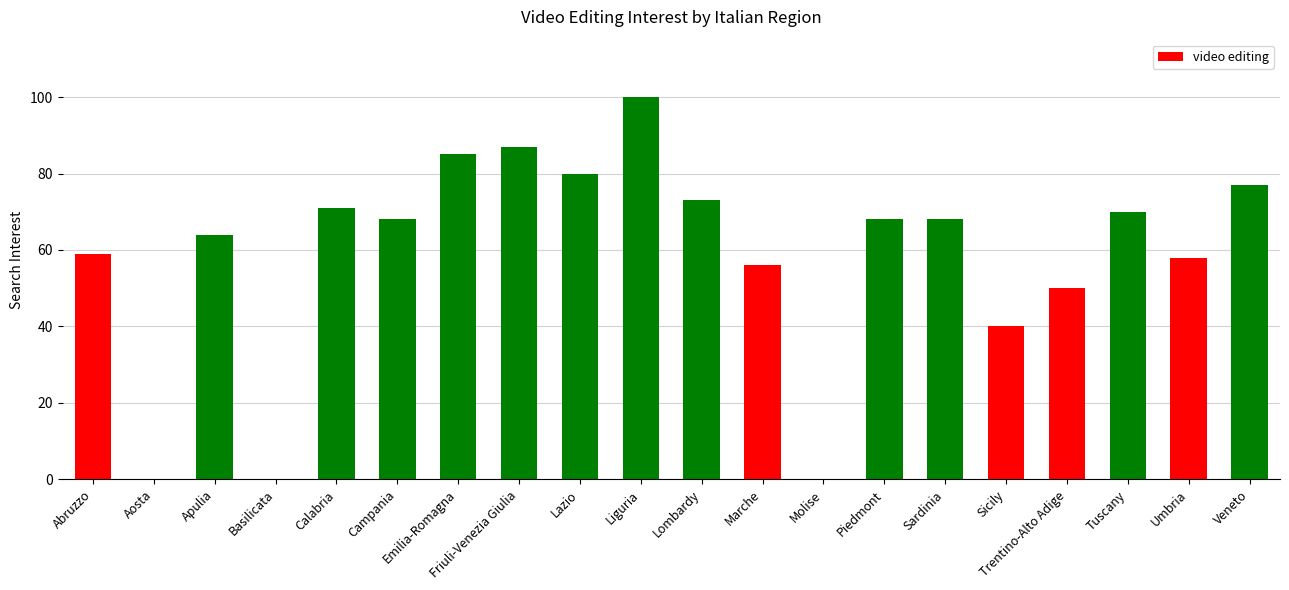

Between Abruzzo and Emilia-Romagna, which is larger?

Emilia-Romagna